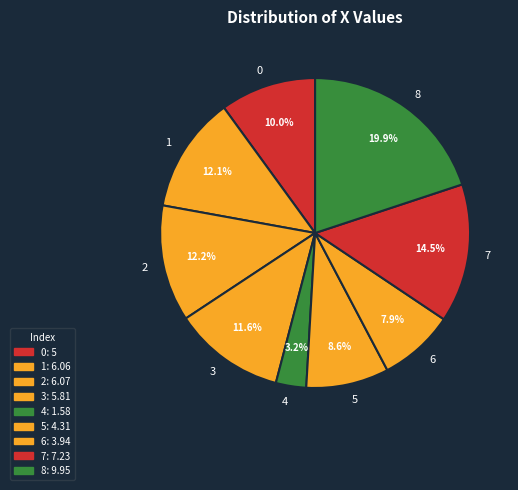

Is the sum of 8 and 0 greater than half?

No